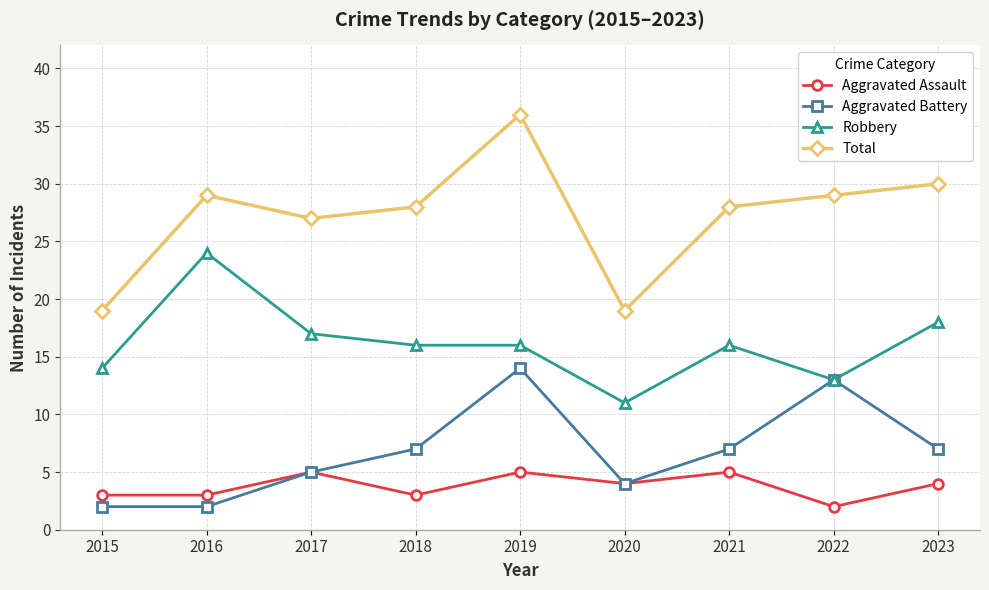

Reading left to right, extract all data points from this chart.

Aggravated Assault: 2015=3	2016=3	2017=5	2018=3	2019=5	2020=4	2021=5	2022=2	2023=4
Aggravated Battery: 2015=2	2016=2	2017=5	2018=7	2019=14	2020=4	2021=7	2022=13	2023=7
Robbery: 2015=14	2016=24	2017=17	2018=16	2019=16	2020=11	2021=16	2022=13	2023=18
Total: 2015=19	2016=29	2017=27	2018=28	2019=36	2020=19	2021=28	2022=29	2023=30